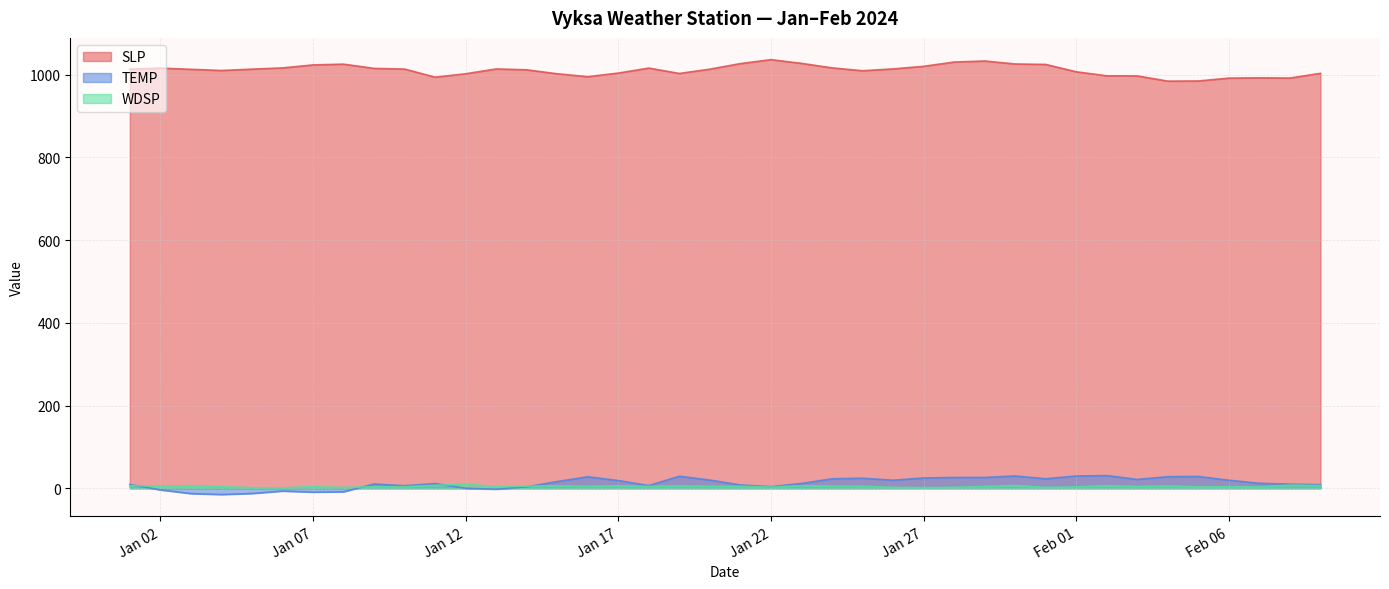

What is the lowest value of the SLP series?

984.6